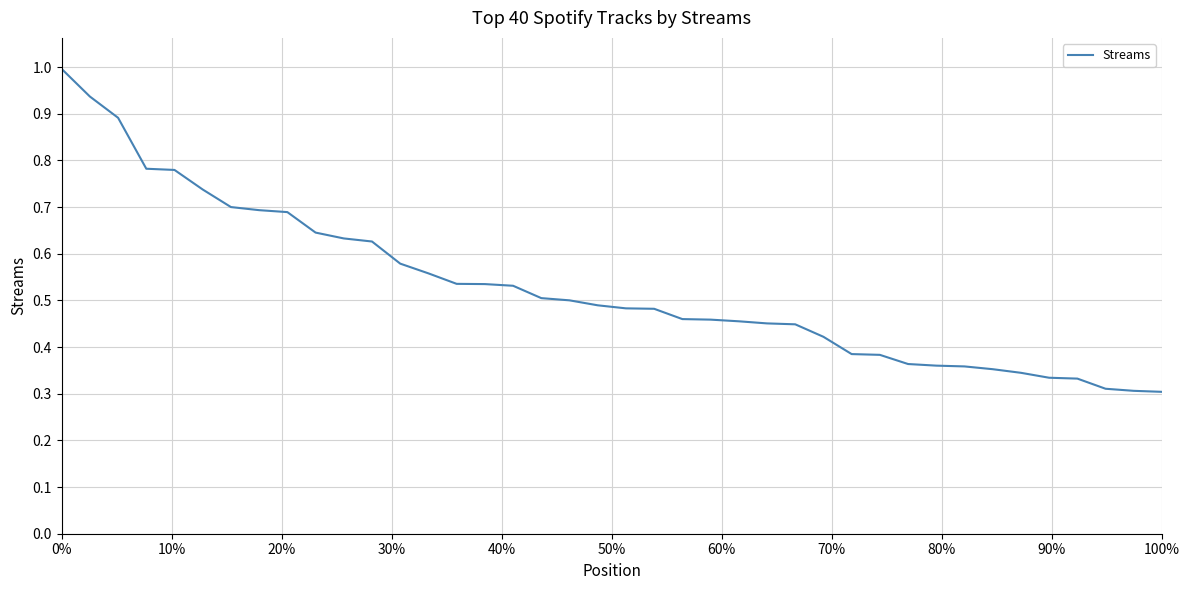

What is the greatest value displayed?

159360